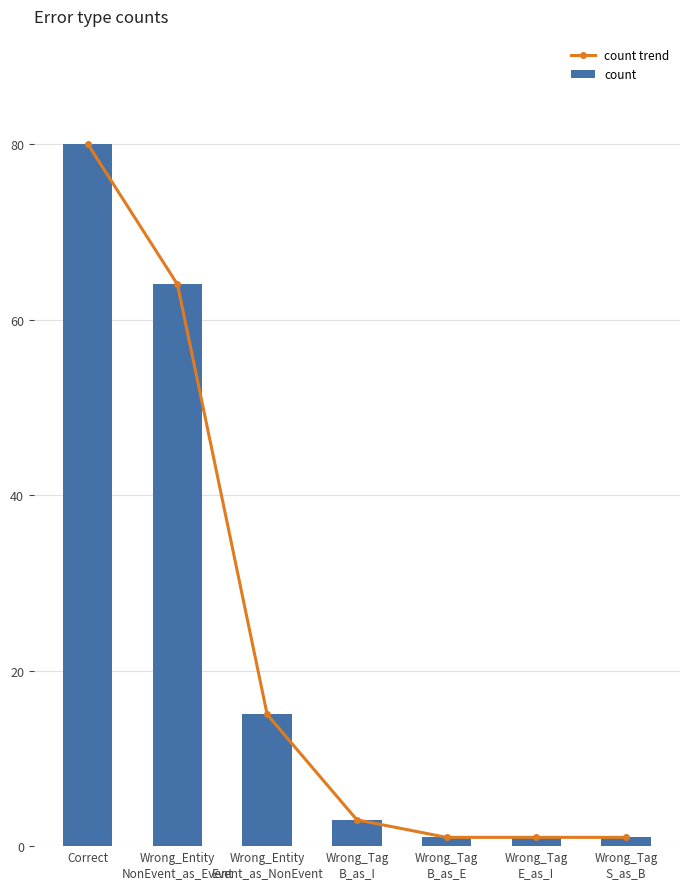

What is the value of the count bar at the 3rd from the left?

15